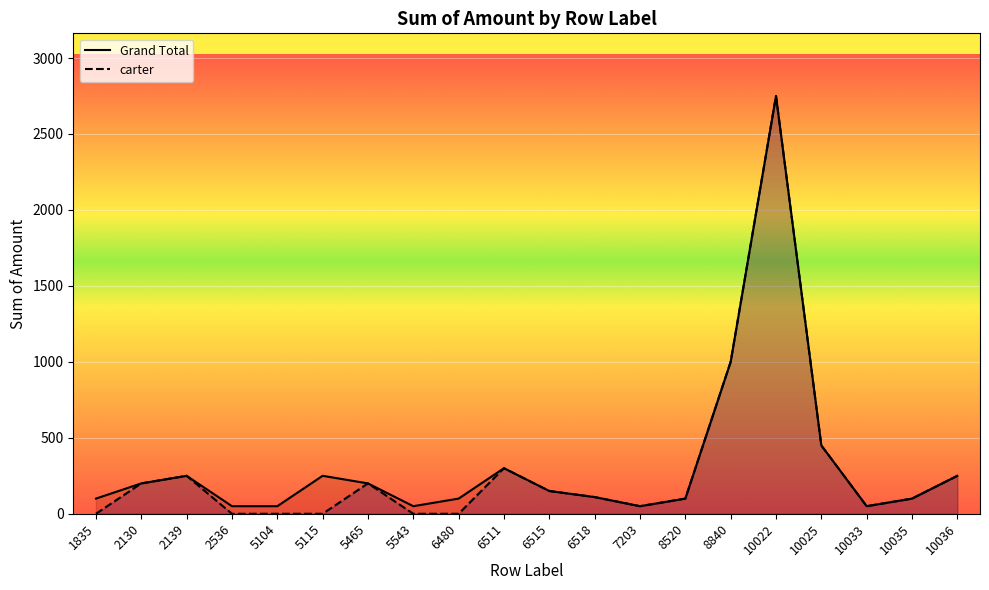

At how many categories does at least one series exceed 2644?

1